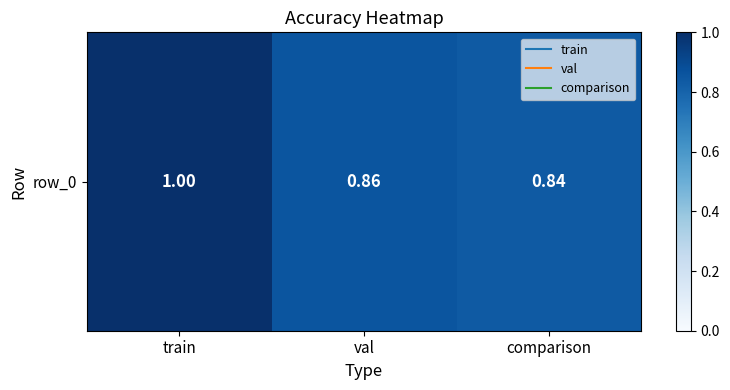

The chart shows a value of 0.5 at train. True or false?

False